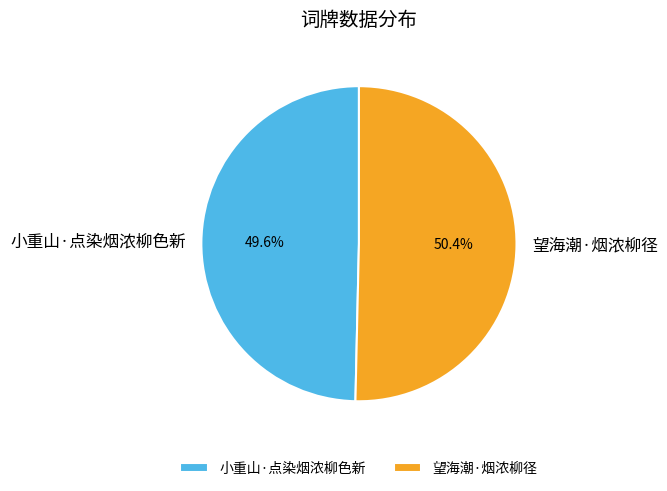

Rank the categories by value from highest to lowest.

望海潮·烟浓柳径, 小重山·点染烟浓柳色新